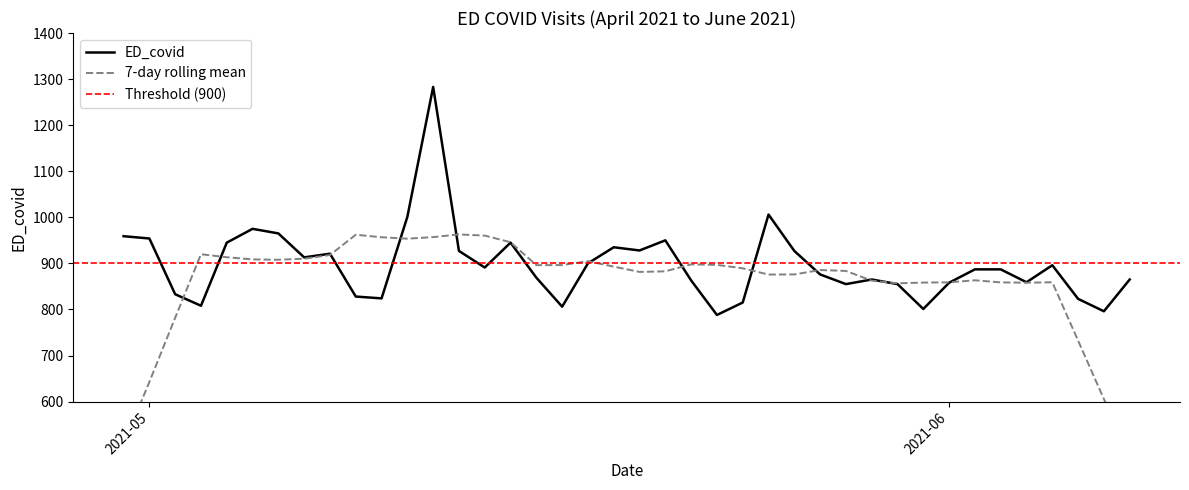

Rank the categories by value from lowest to highest.

2021-05-23, 2021-06-07, 2021-05-31, 2021-05-17, 2021-05-03, 2021-05-24, 2021-06-06, 2021-05-10, 2021-05-09, 2021-05-02, 2021-05-30, 2021-05-28, 2021-06-01, 2021-06-04, 2021-05-22, 2021-06-08, 2021-05-29, 2021-05-16, 2021-05-27, 2021-06-03, 2021-06-02, 2021-05-14, 2021-06-05, 2021-05-18, 2021-05-07, 2021-05-08, 2021-05-26, 2021-05-13, 2021-05-20, 2021-05-19, 2021-05-15, 2021-05-04, 2021-05-21, 2021-05-01, 2021-04-30, 2021-05-06, 2021-05-05, 2021-05-11, 2021-05-25, 2021-05-12